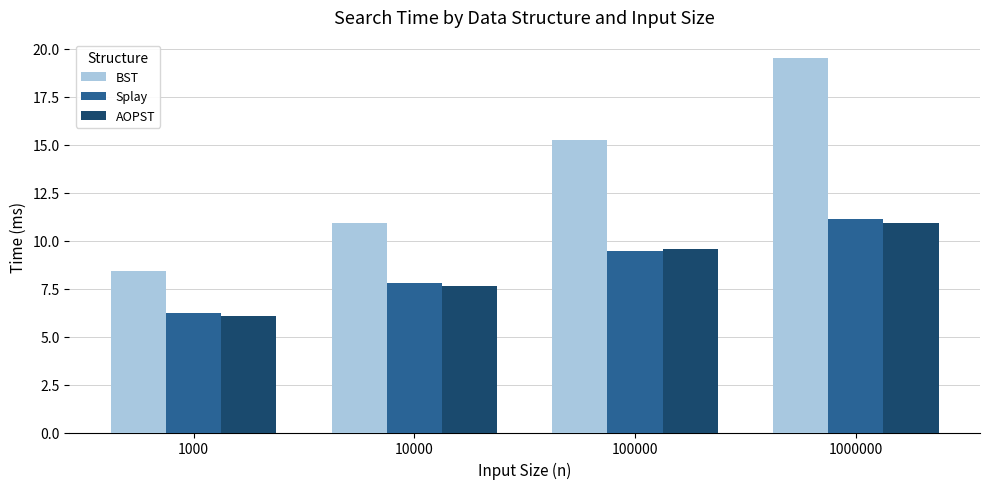

What is the sum of the Splay values at 1000000 and 100000?

20.6